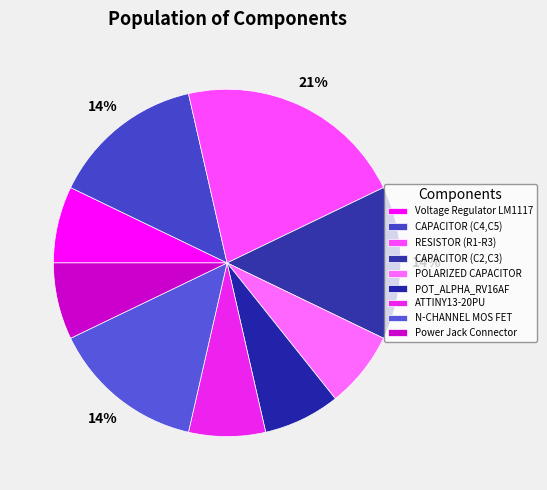

Do Voltage Regulator LM1117 and ATTINY13-20PU together represent more than half of the pie?

No